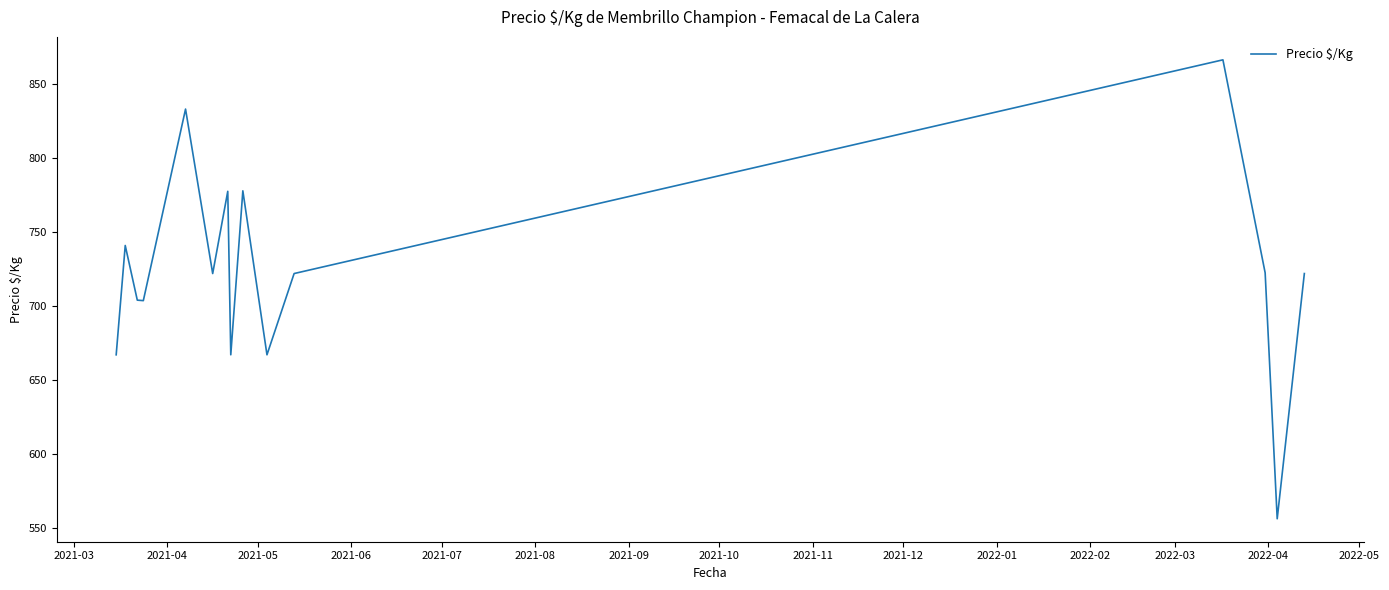

What is the greatest value displayed?

866.7